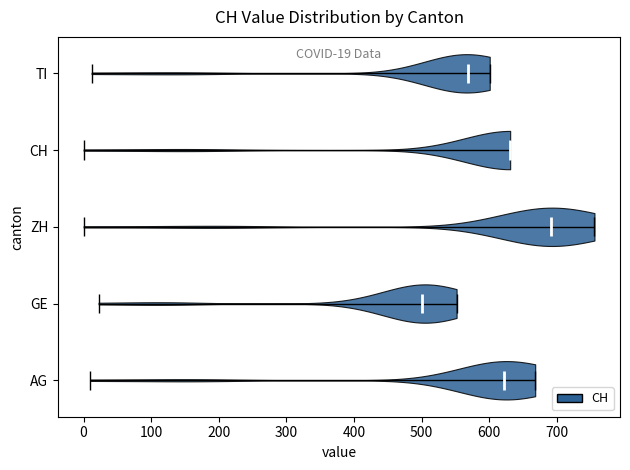

Which violin has the furthest to the right median line?

ZH